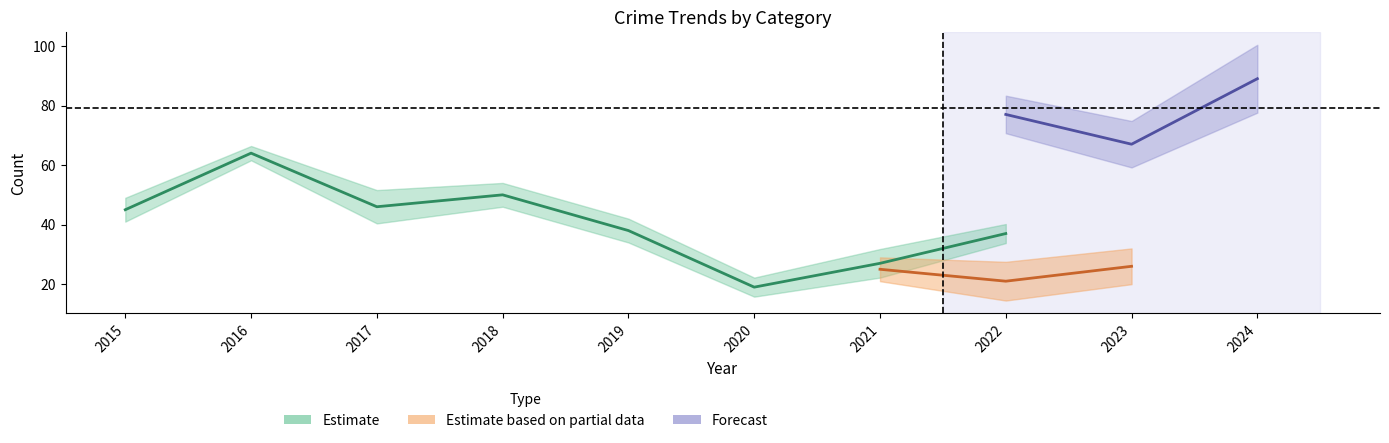

Where is the first local minimum for Total?

2017